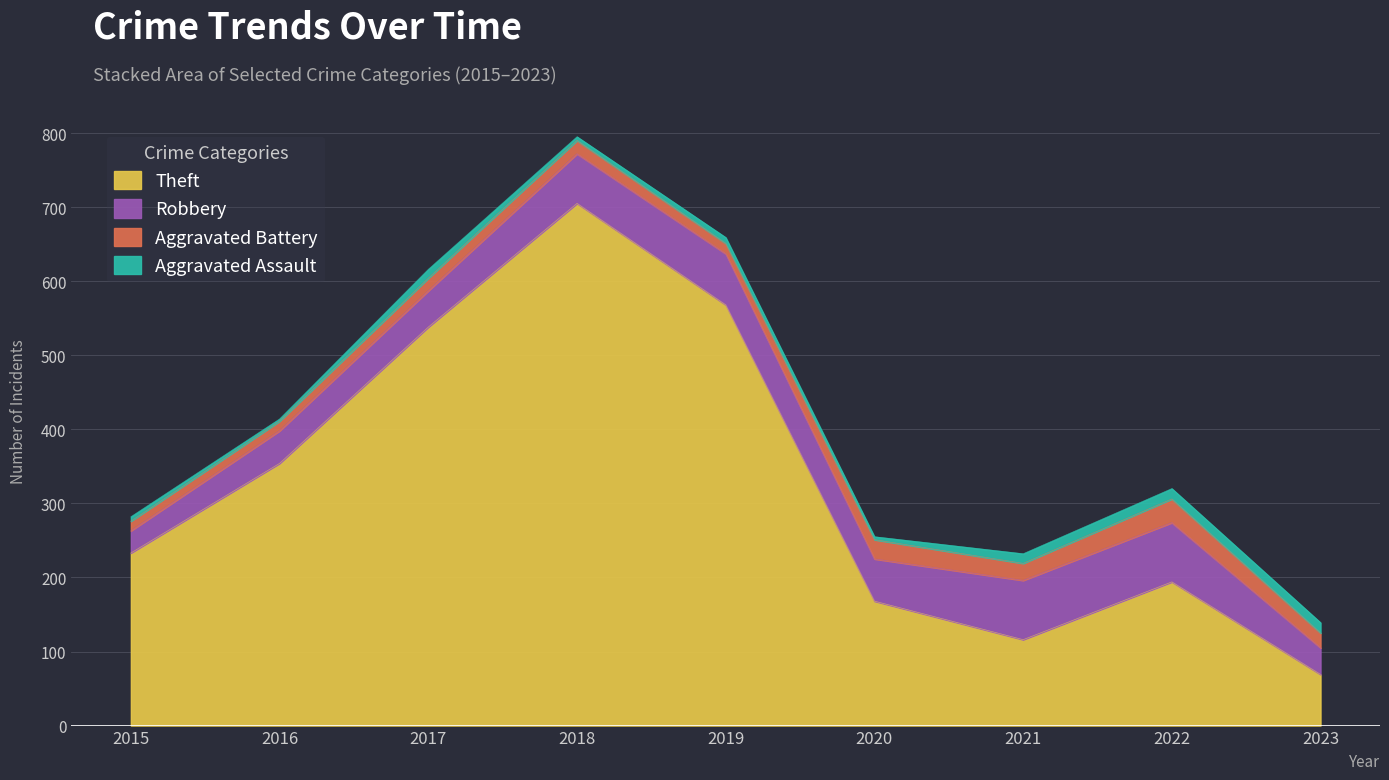

Rank the categories by Theft value from lowest to highest.

2023, 2021, 2020, 2022, 2015, 2016, 2017, 2019, 2018